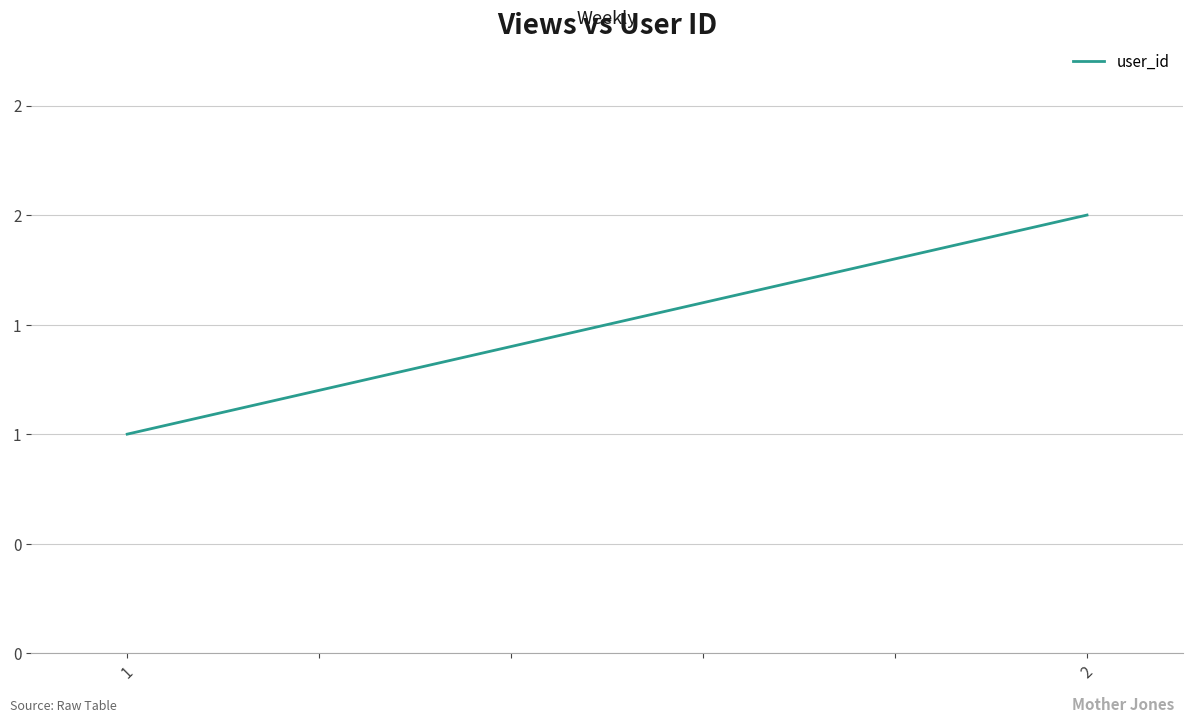

At which label is the value closest to 1?

1